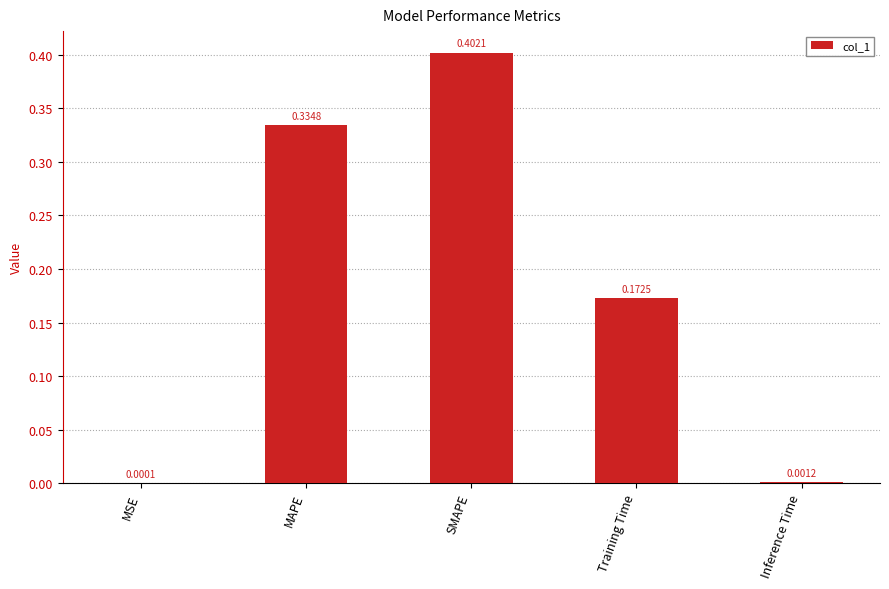

Between SMAPE and MAPE, which is larger?

SMAPE